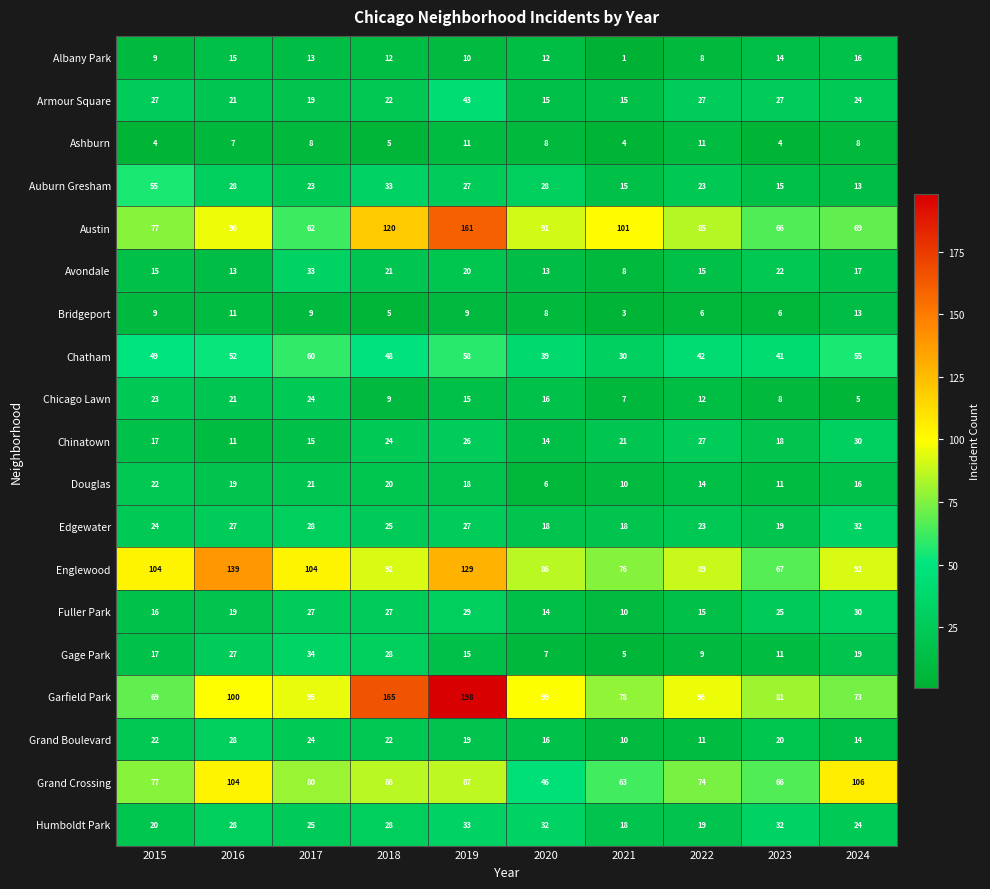

Rank the categories by Austin value from lowest to highest.

2017, 2023, 2024, 2015, 2022, 2020, 2016, 2021, 2018, 2019